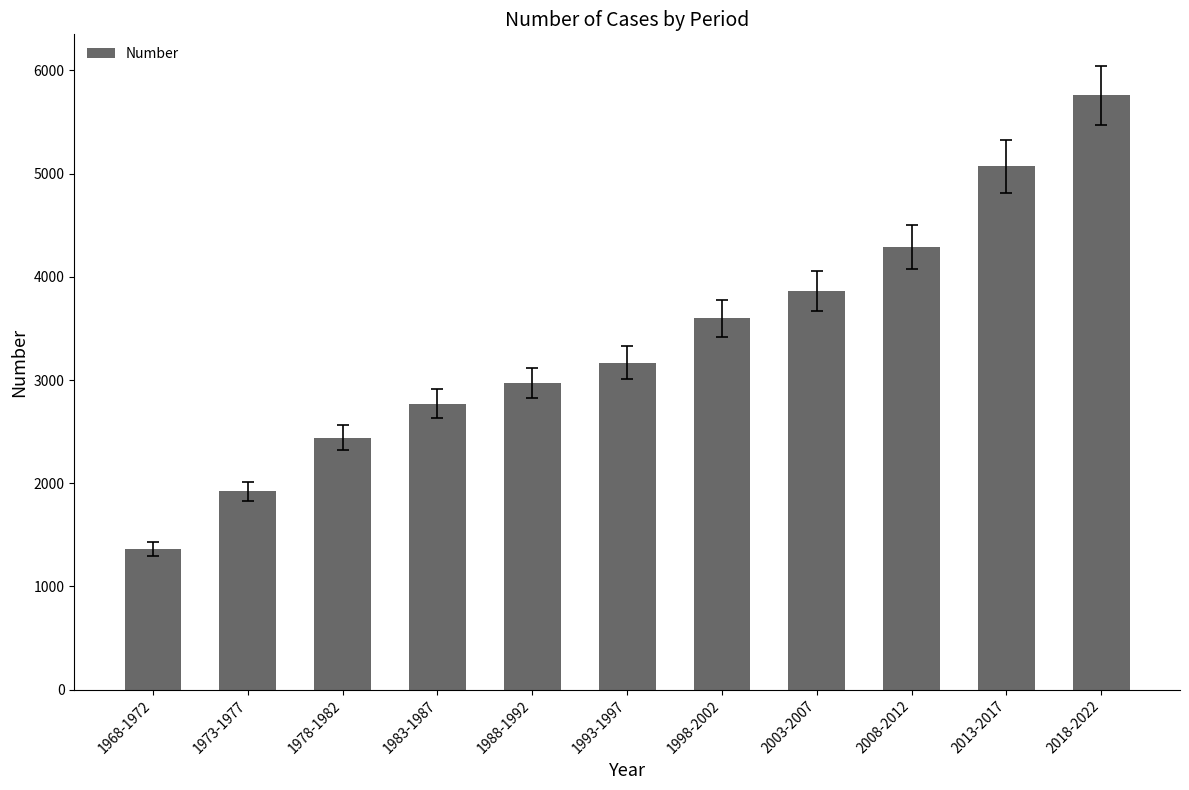

Rank the categories by value from lowest to highest.

1968-1972, 1973-1977, 1978-1982, 1983-1987, 1988-1992, 1993-1997, 1998-2002, 2003-2007, 2008-2012, 2013-2017, 2018-2022